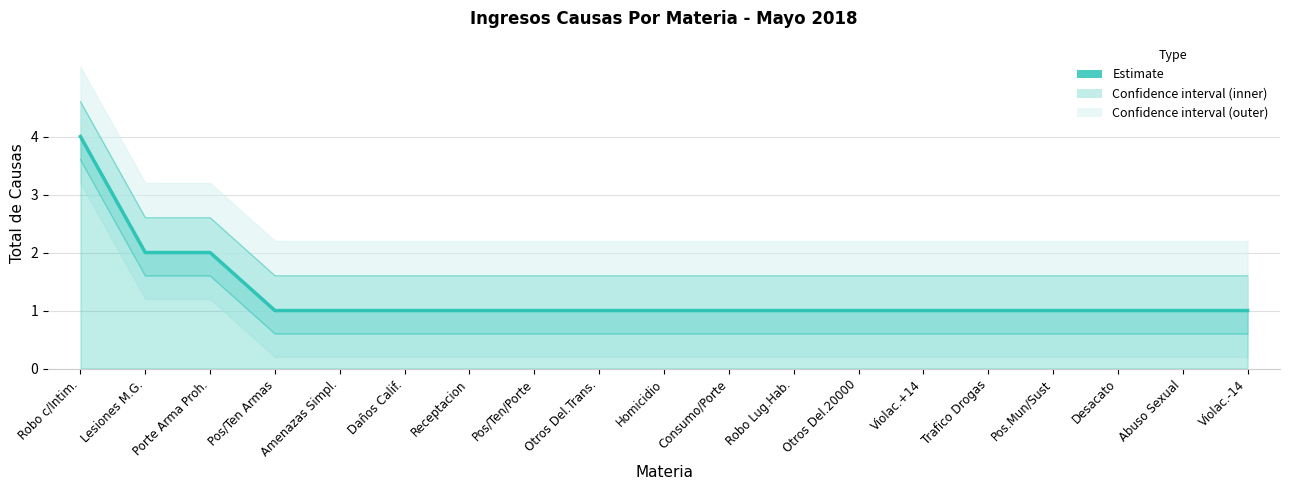

Reading left to right, extract all data points from this chart.

Robo c/Intim.=4	Lesiones M.G.=2	Porte Arma Proh.=2	Pos/Ten Armas=1	Amenazas Simpl.=1	Daños Calif.=1	Receptacion=1	Pos/Ten/Porte=1	Otros Del.Trans.=1	Homicidio=1	Consumo/Porte=1	Robo Lug.Hab.=1	Otros Del.20000=1	Violac.+14=1	Trafico Drogas=1	Pos.Mun/Sust=1	Desacato=1	Abuso Sexual=1	Violac.-14=1